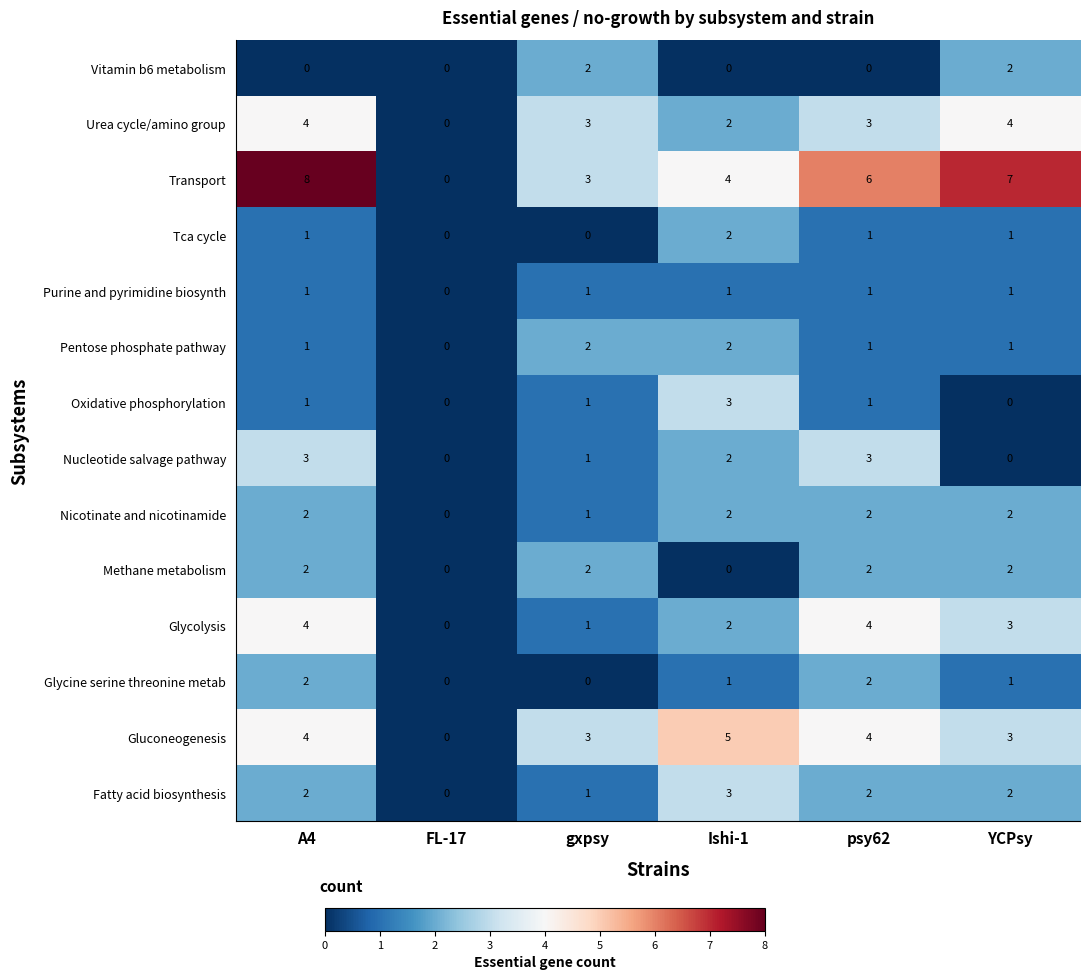

What is the greatest value displayed?

8